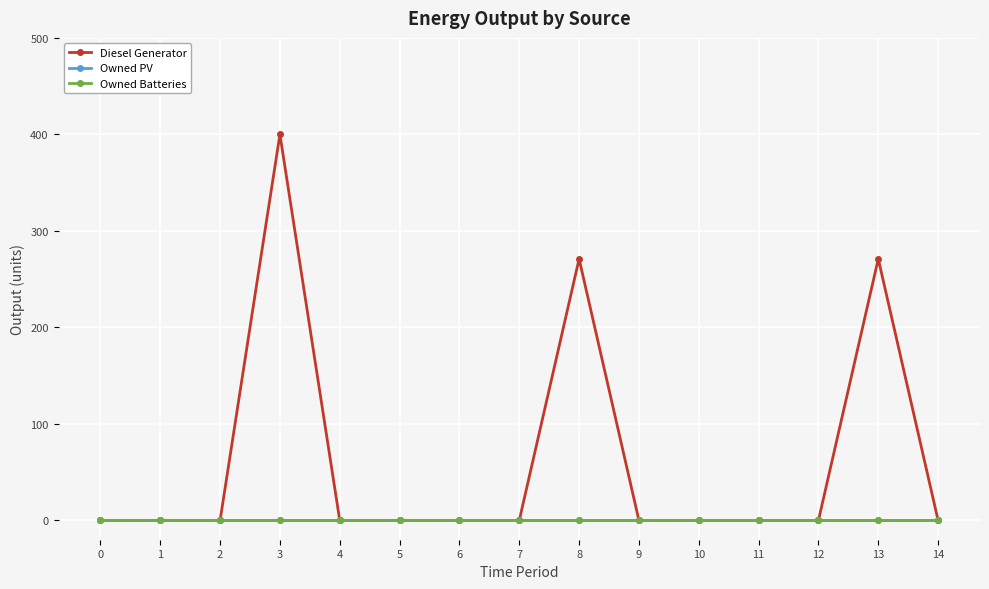

Is this an area chart (filled region under the line)?

No